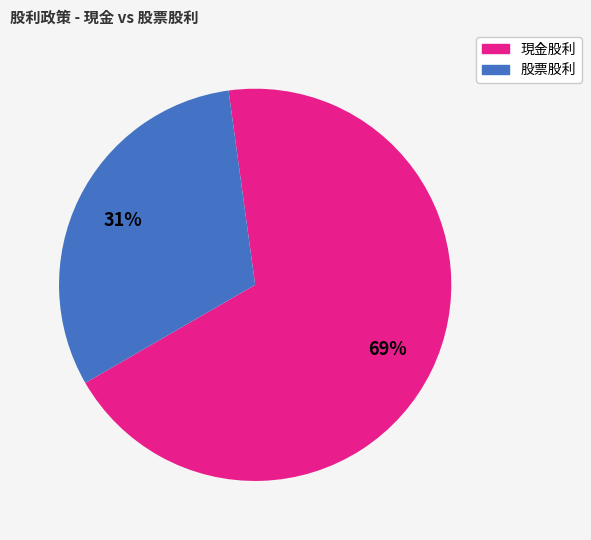

To the nearest percent, what is the average slice percentage?

50%